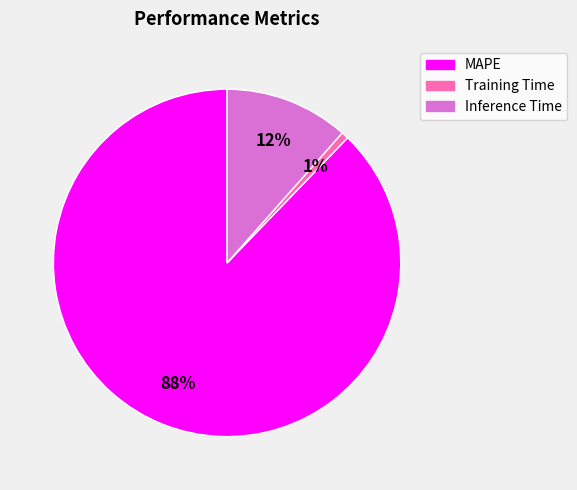

Rank the categories by value from lowest to highest.

Training Time, Inference Time, MAPE